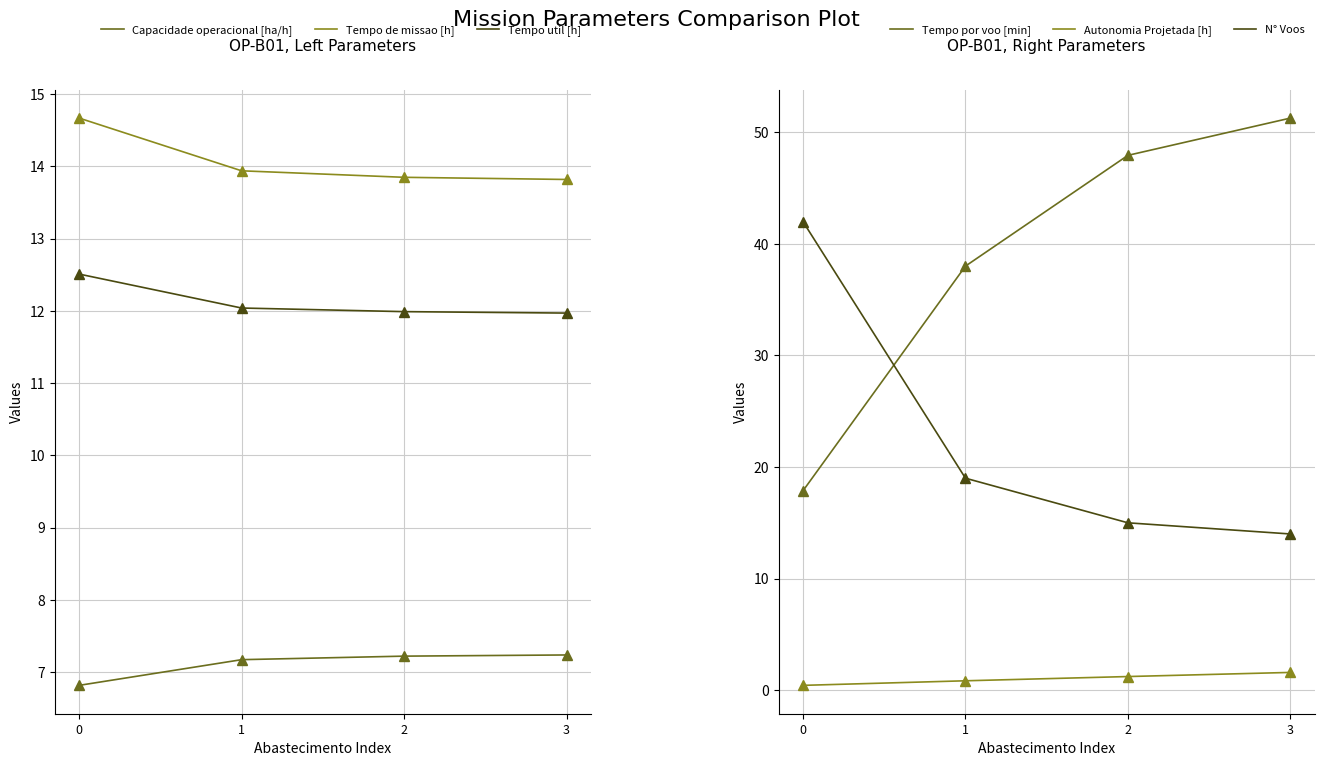

True or false: N° Voos and Tempo util [h] intersect in this chart.

False